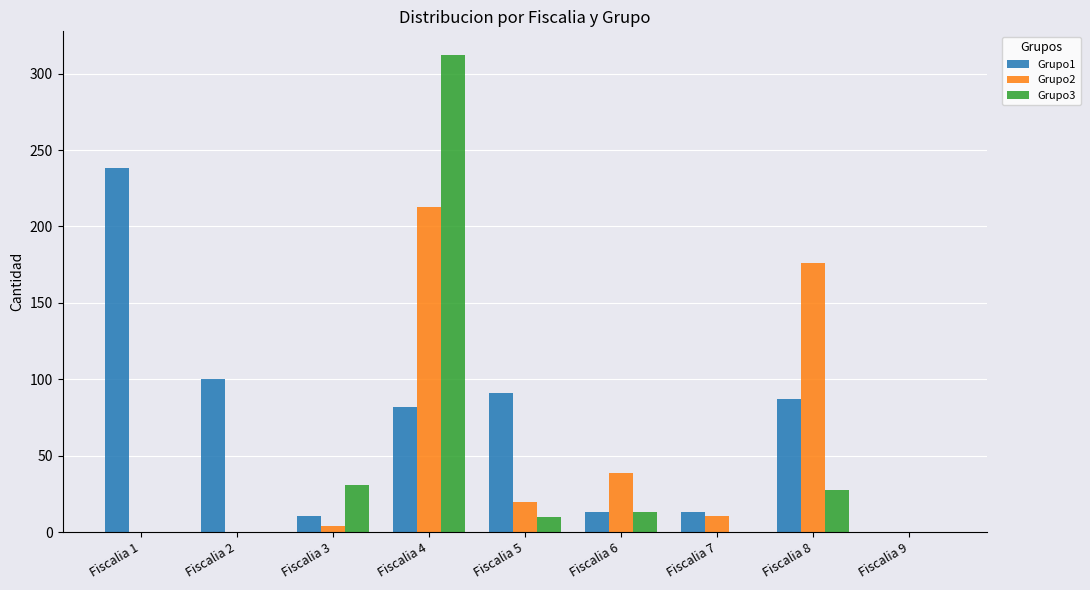

What is the spread (max minus min) of values at Fiscalia 8?

148